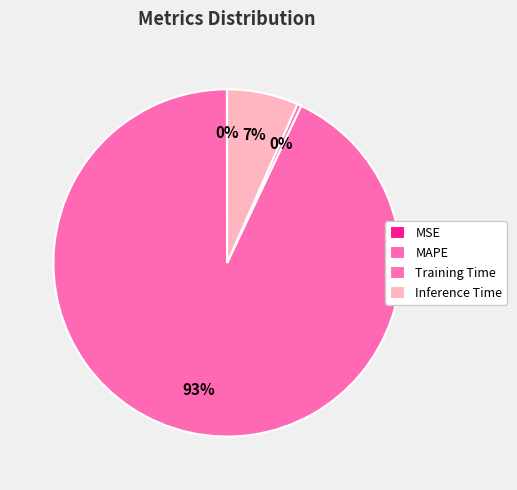

Is it true that Inference Time is 7% of the pie?

True